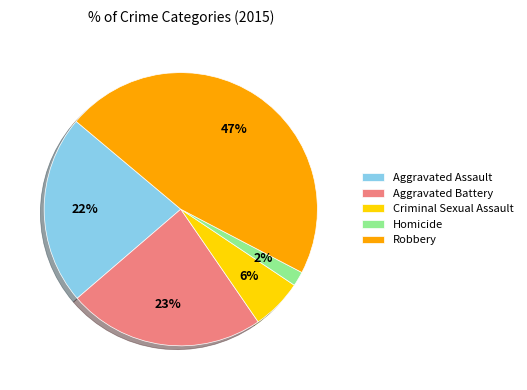

To the nearest percent, what portion does Aggravated Battery represent?

23%